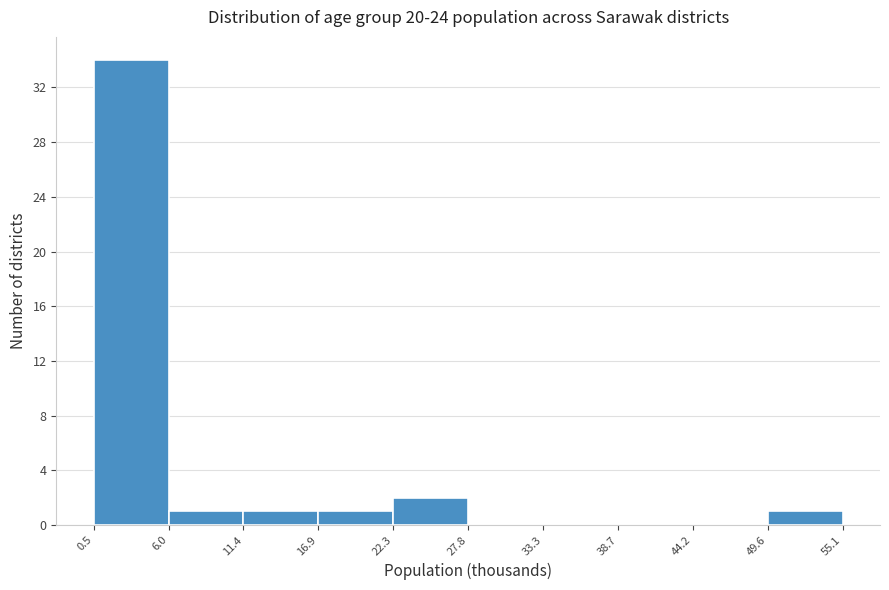

How tall is the bar that spans 49.6 to 55.1 on the x-axis? The values are not printed on the chart, so give them approximately, as read against the axis.

1